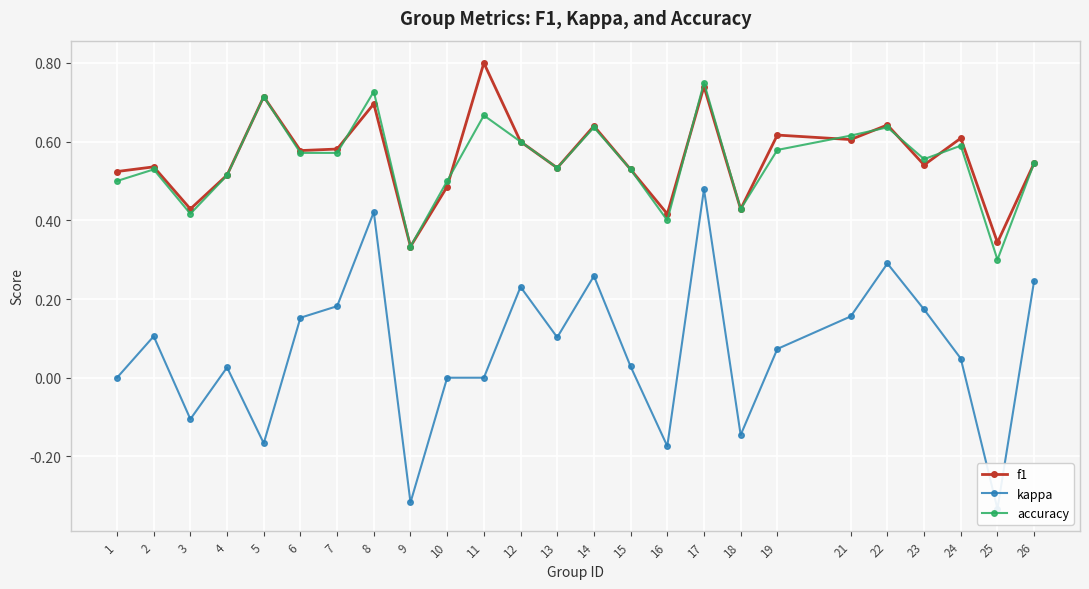

How many values in the kappa series are below 0?

6